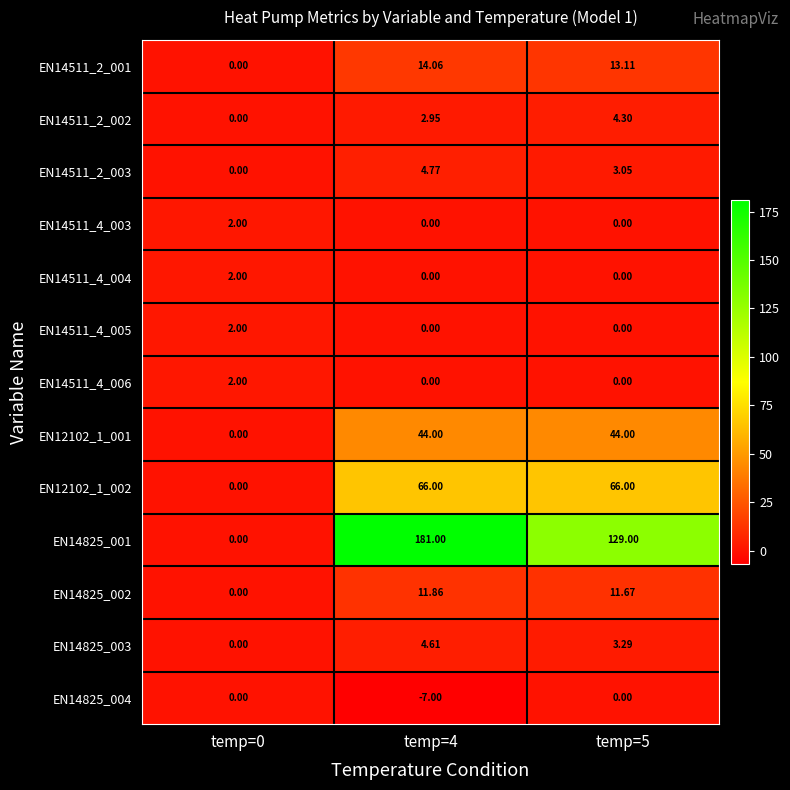

Is the value of EN14825_004 at temp=5 greater than the value of EN12102_1_002 at temp=5?

No